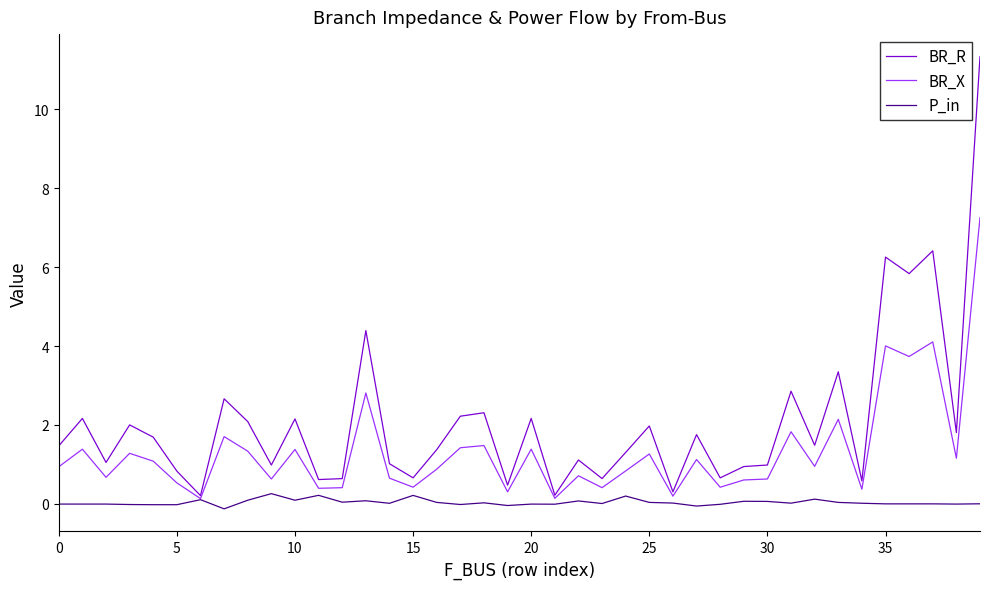

Which series has the widest spread of values?

BR_R